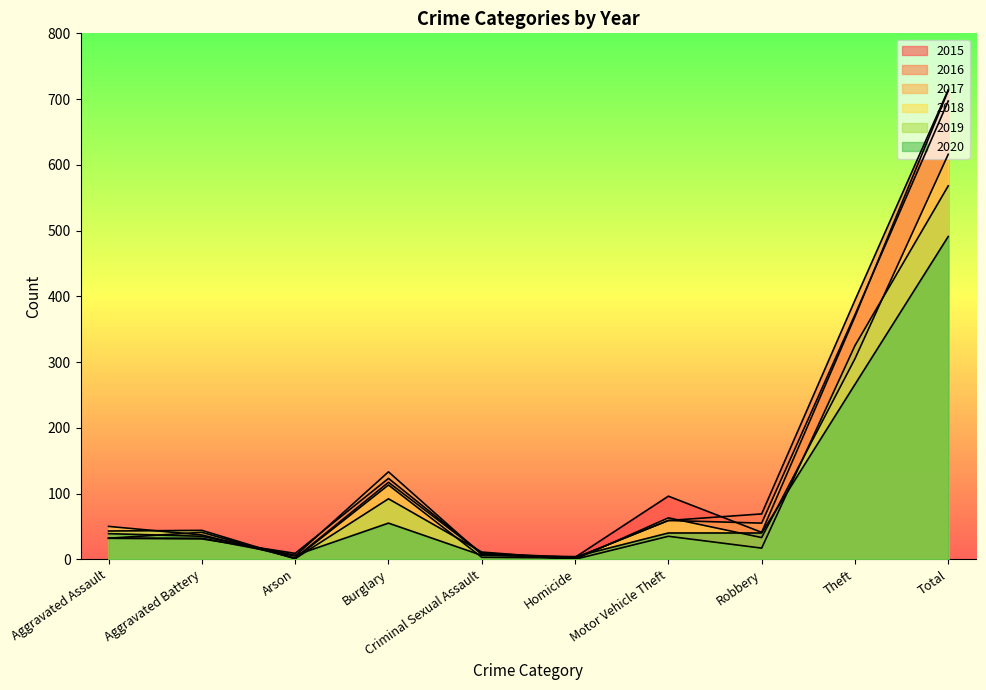

Which series has the largest total across all categories?

2016